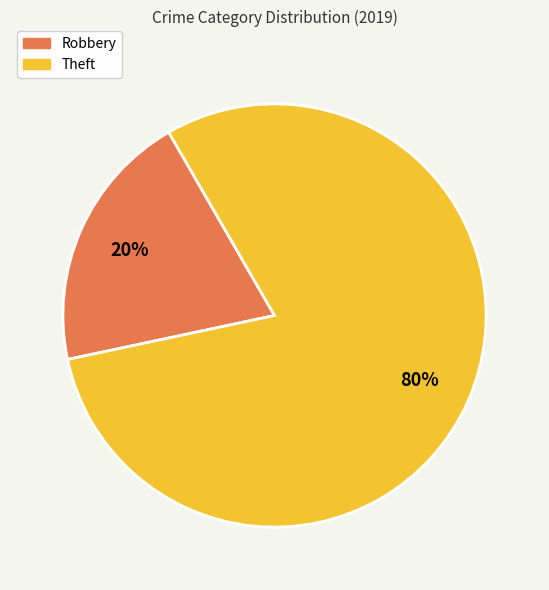

To the nearest percent, what portion does Robbery represent?

20%